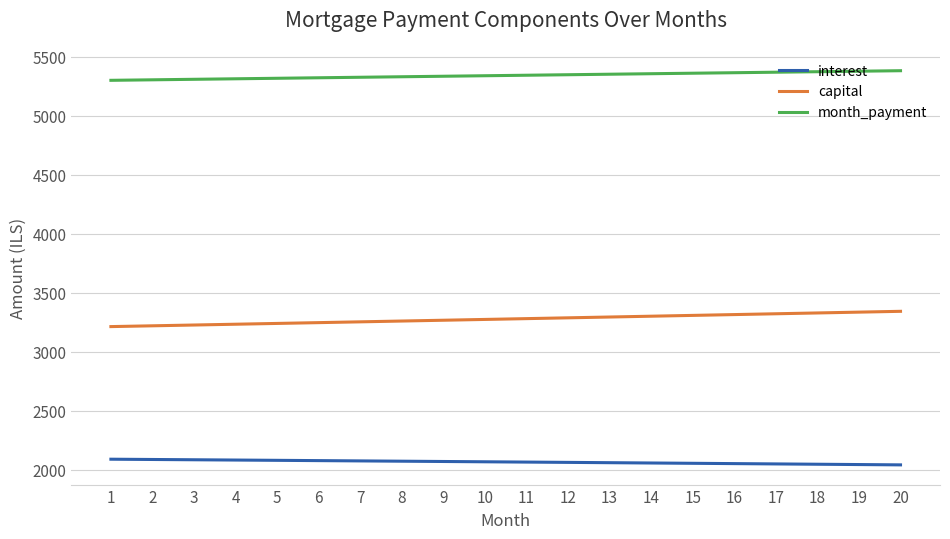

List the series in order of their peak value, lowest first.

interest, capital, month_payment